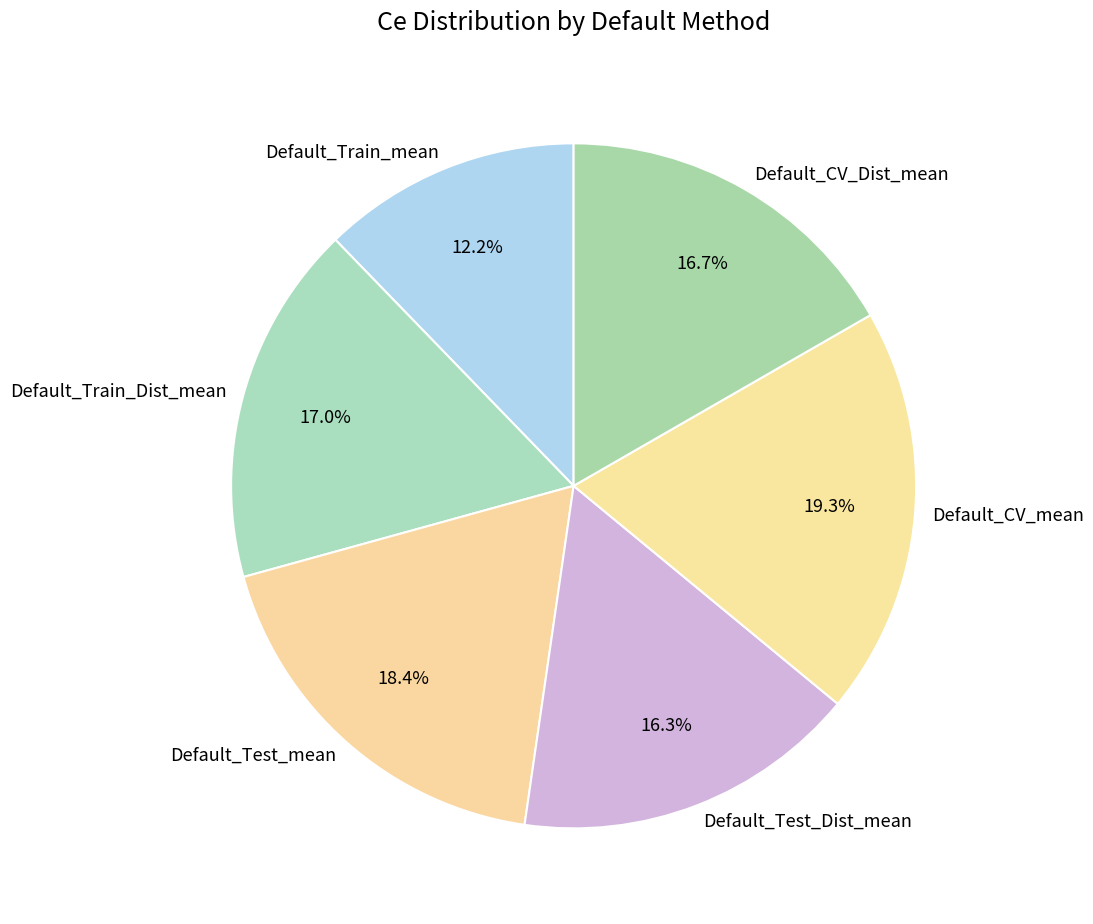

Is there any slice that represents more than half of the pie?

No